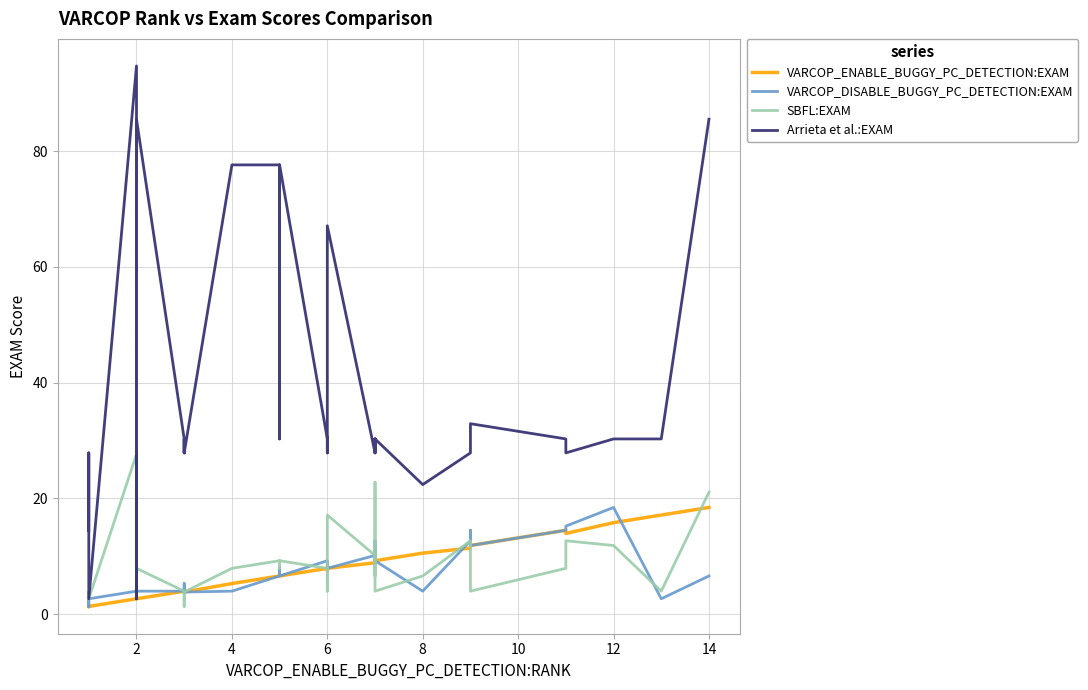

Which series has the largest total across all categories?

Arrieta et al.:EXAM